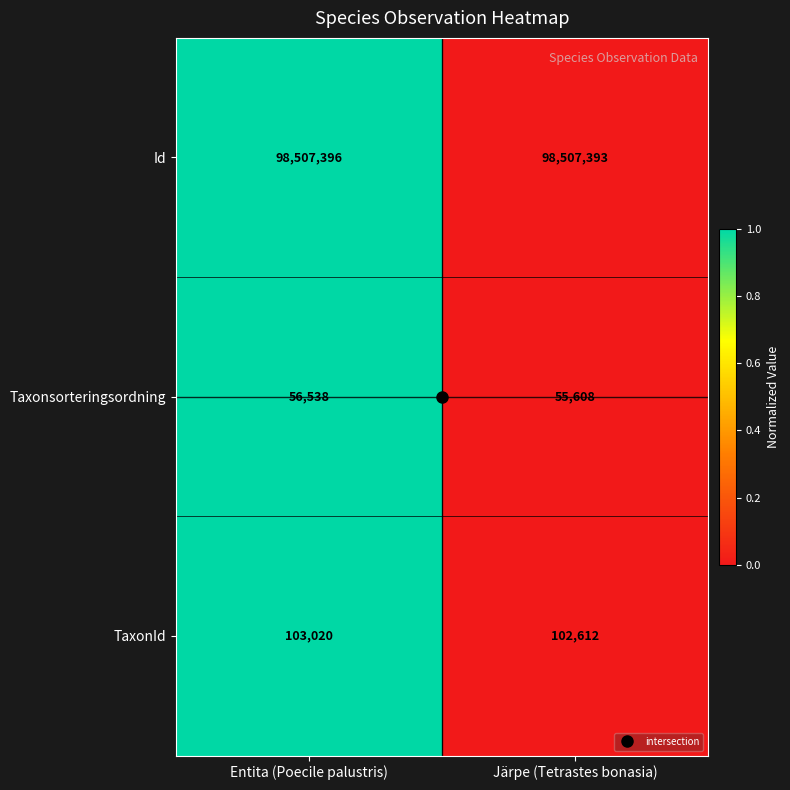

What is the maximum value for TaxonId?

103020